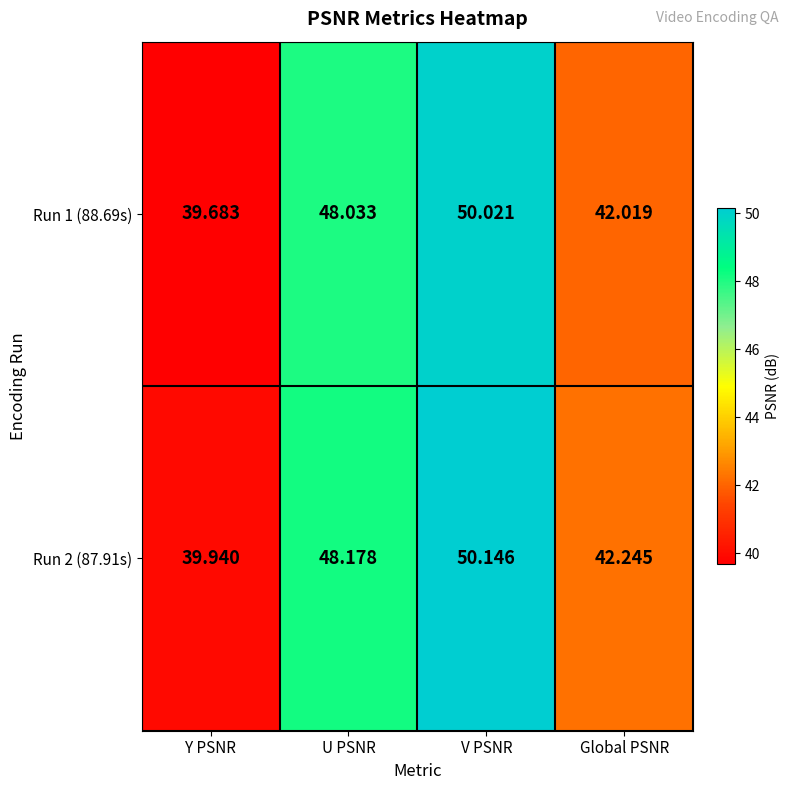

At how many categories does at least one series exceed 40?

3